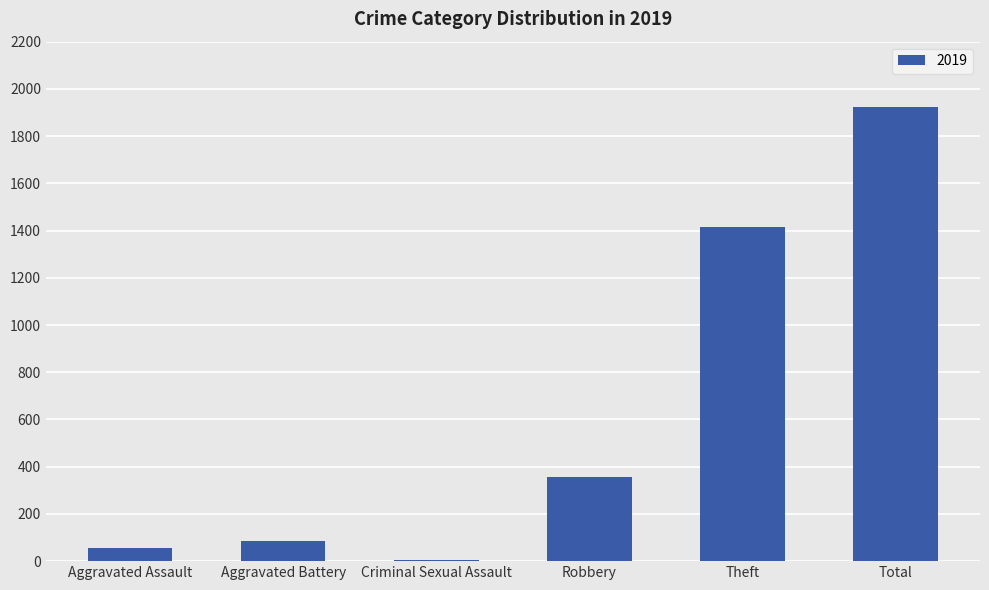

Which category has the highest value across all series?

Total